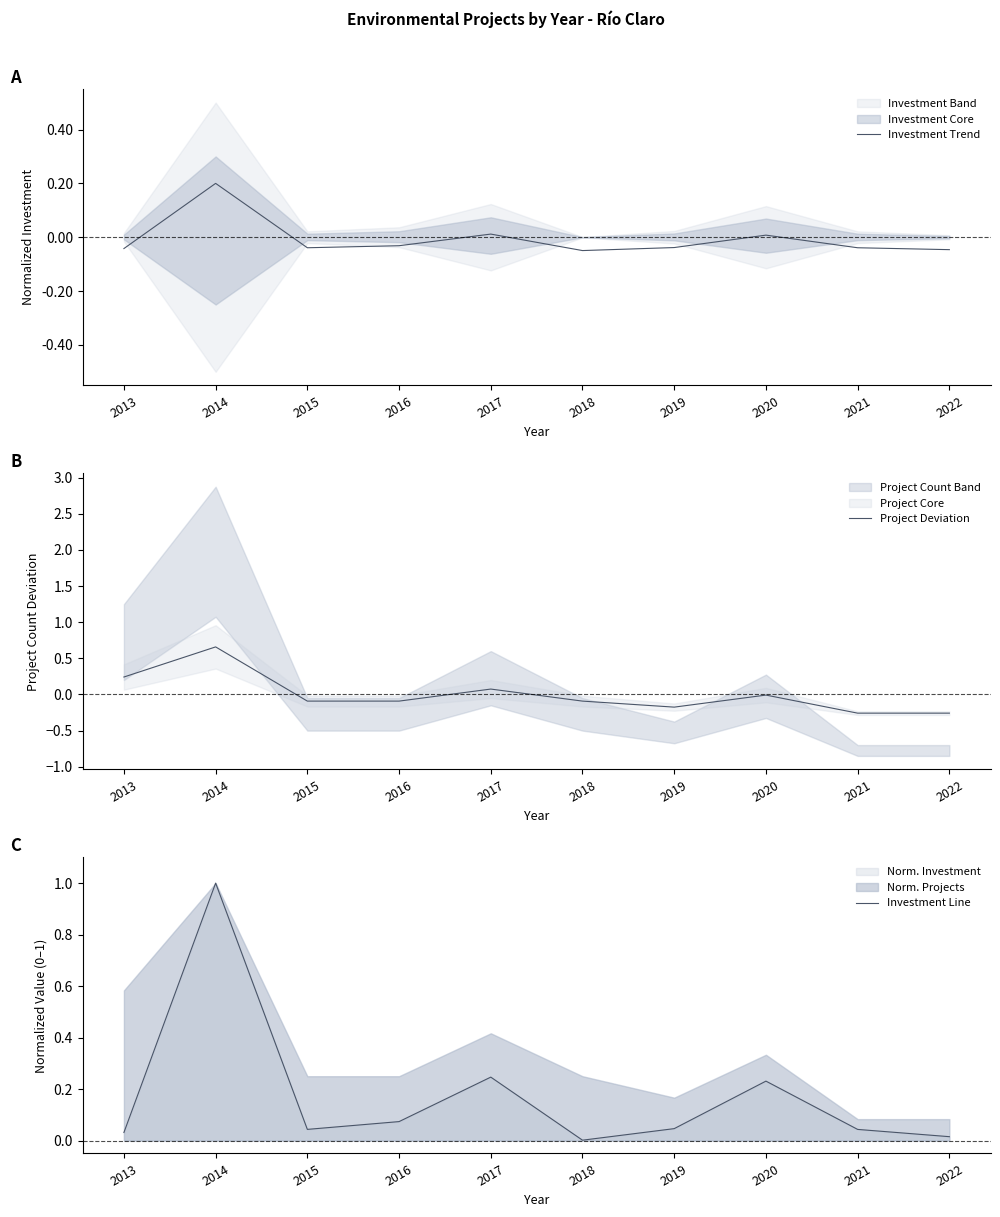

How many values in Investment Trend are above zero?

3